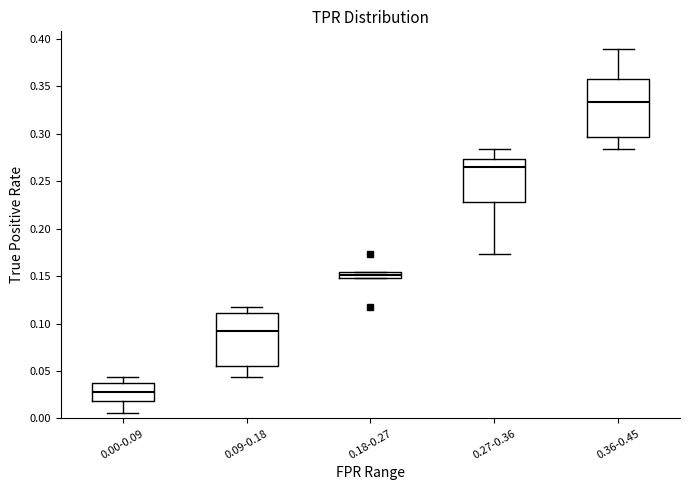

Which box has the highest median line?

0.36-0.45